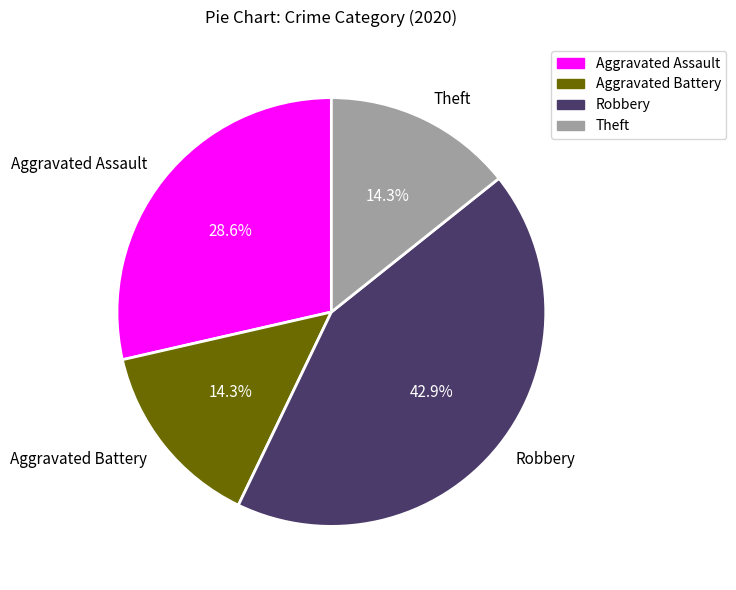

To the nearest percent, what is the combined percentage of Robbery and Aggravated Assault?

71%